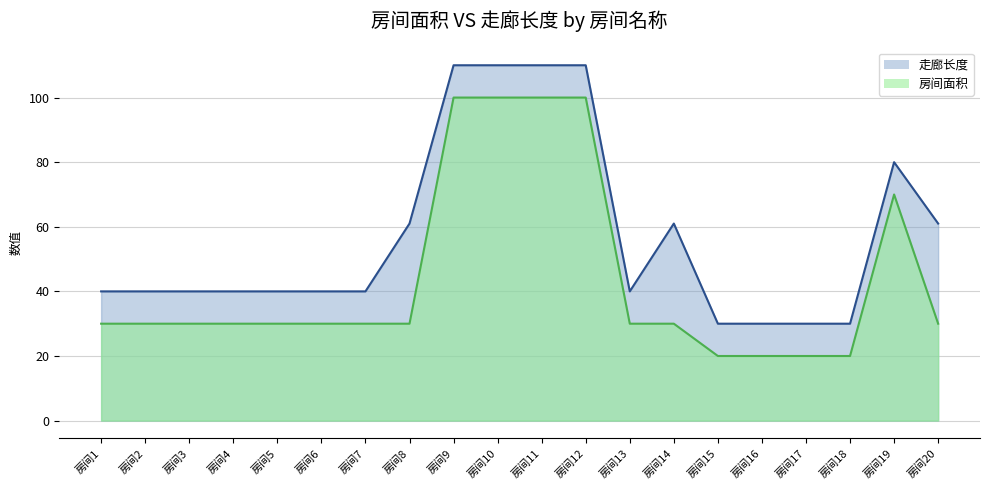

Count the number of values greater than 30.

5